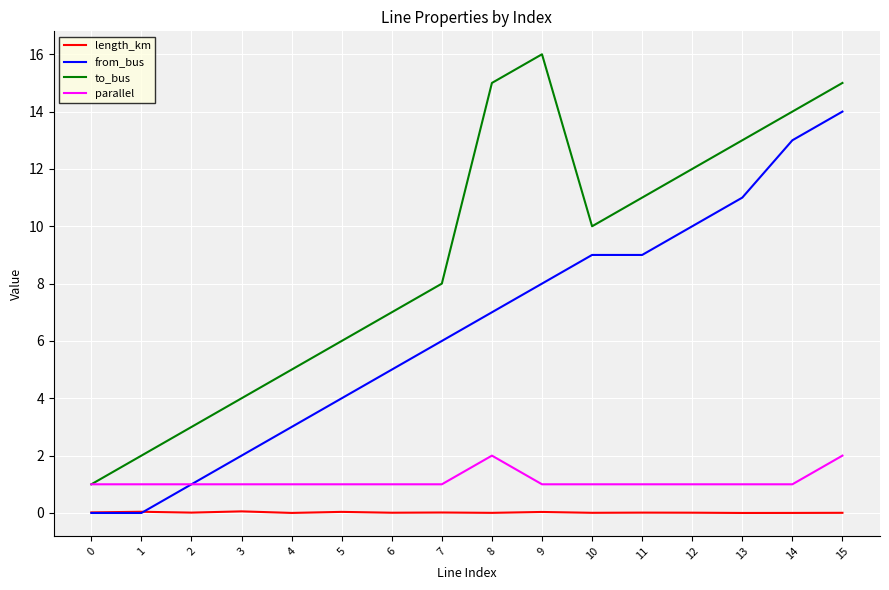

Where is from_bus nearest to the value 7?

8